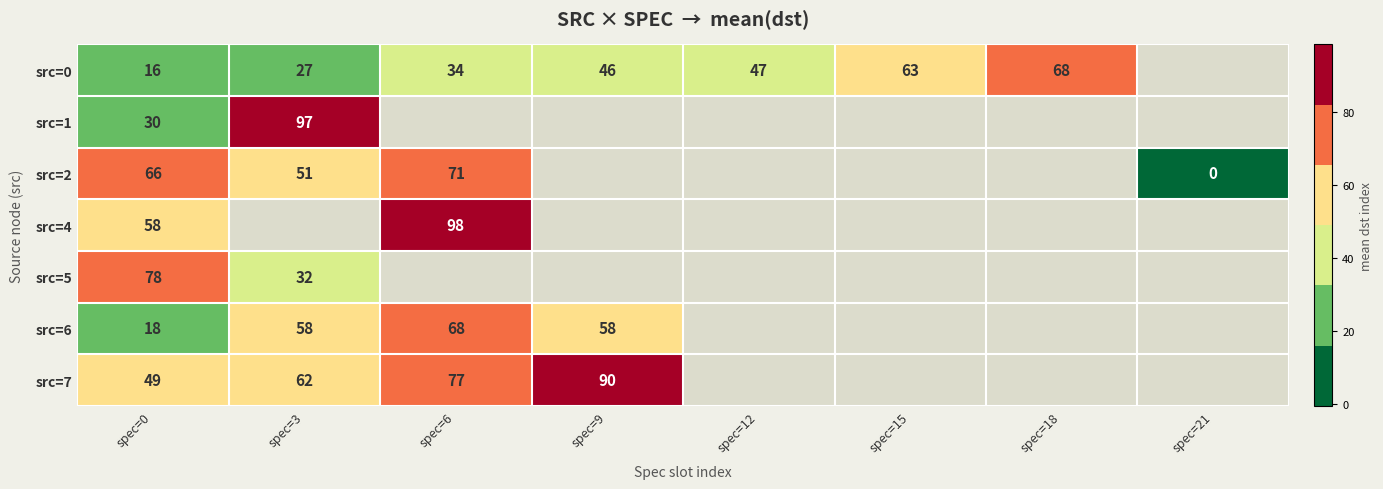

True or false: src=0 has a value of 37 at spec=3.

False